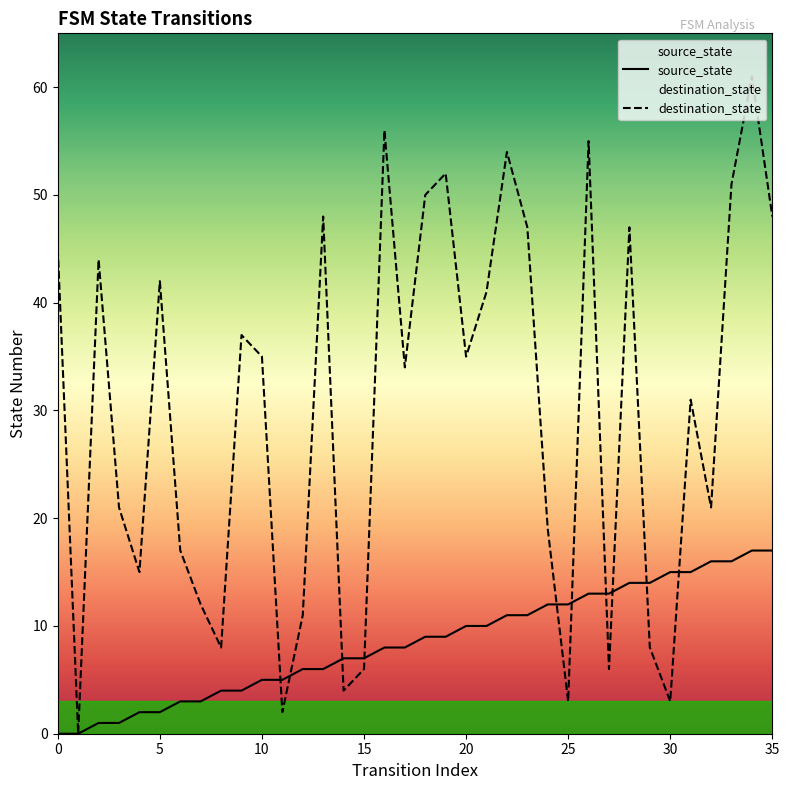

List the labels in order of destination_state value, largest first.

34, 16, 26, 22, 19, 33, 18, 13, 35, 23, 28, 0, 2, 5, 21, 9, 10, 20, 17, 31, 3, 32, 24, 6, 4, 7, 12, 8, 29, 15, 27, 14, 25, 30, 11, 1